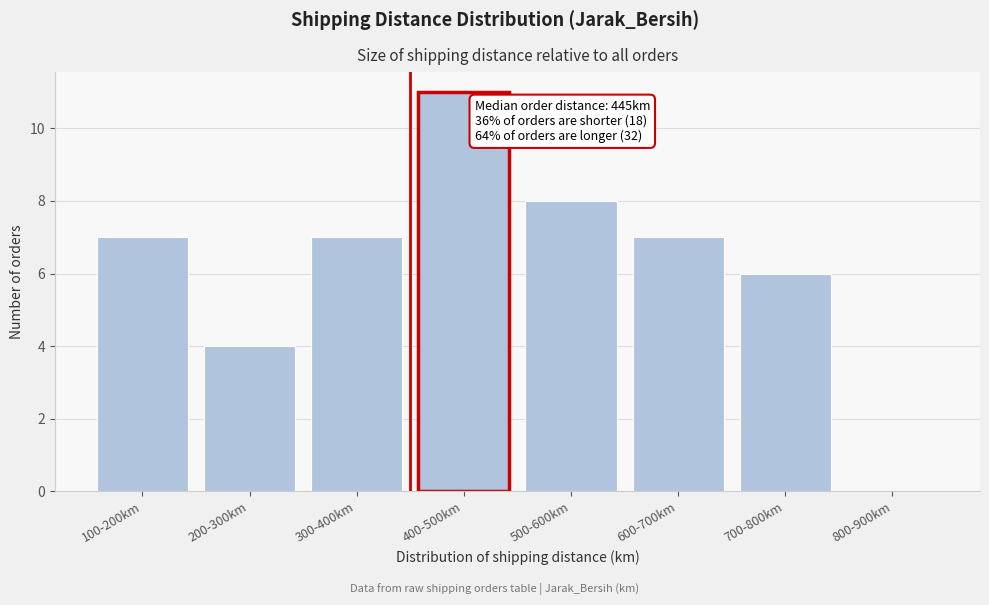

Reading left to right, what are all the values shown in this chart?

100-200km=7	200-300km=4	300-400km=7	400-500km=11	500-600km=8	600-700km=7	700-800km=6	800-900km=0